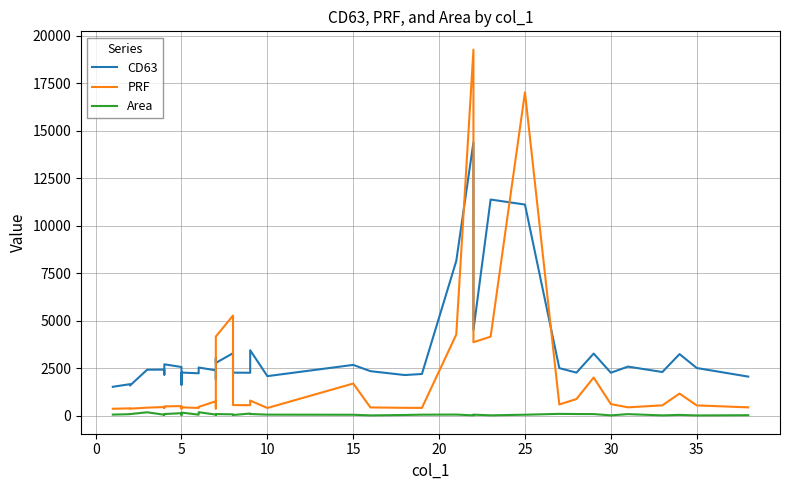

What is the value of the CD63 point at the 31st from the left?

2573.4